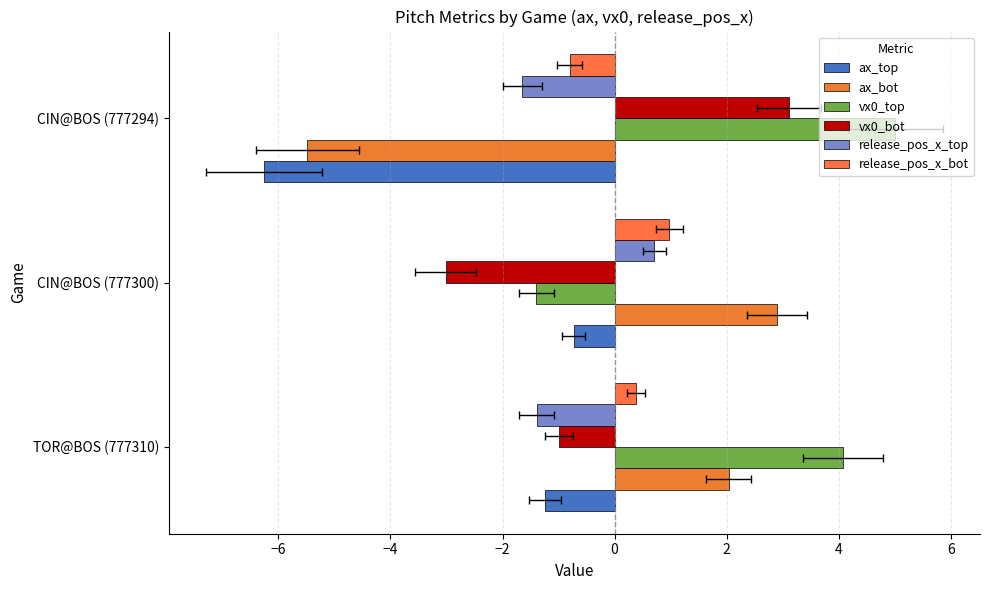

What is the sum of the ax_top values at CIN@BOS (777294) and CIN@BOS (777300)?

-7.0